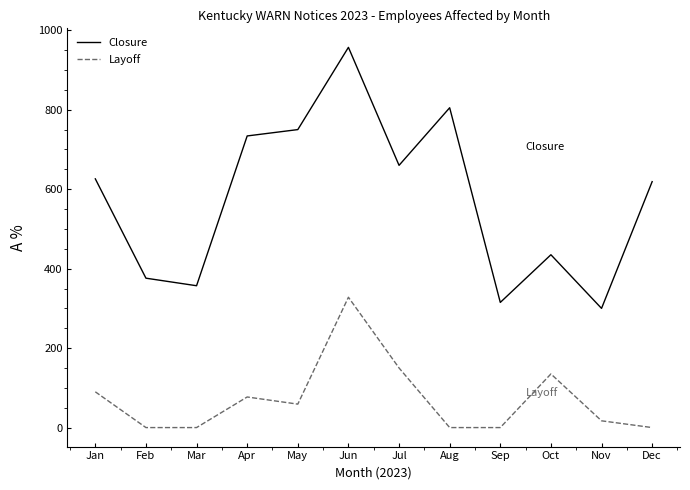

True or false: Layoff and Closure cross at least once.

False